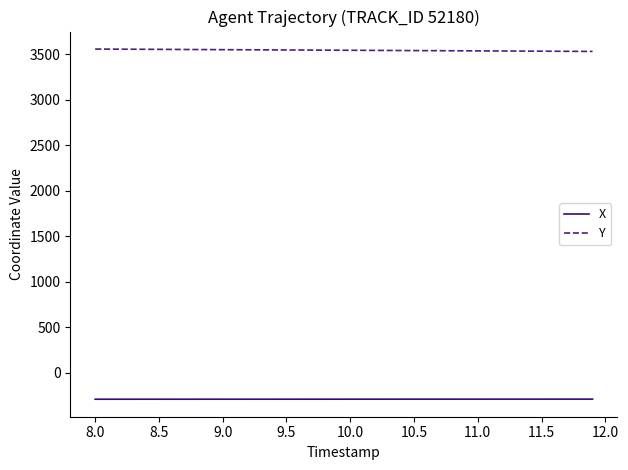

True or false: X and Y cross at least once.

False